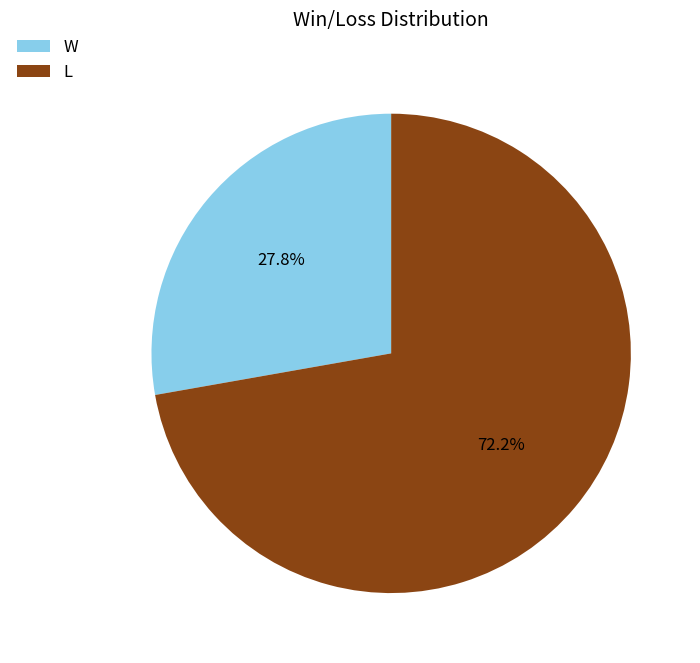

To the nearest percent, what percentage of the pie is L?

72%